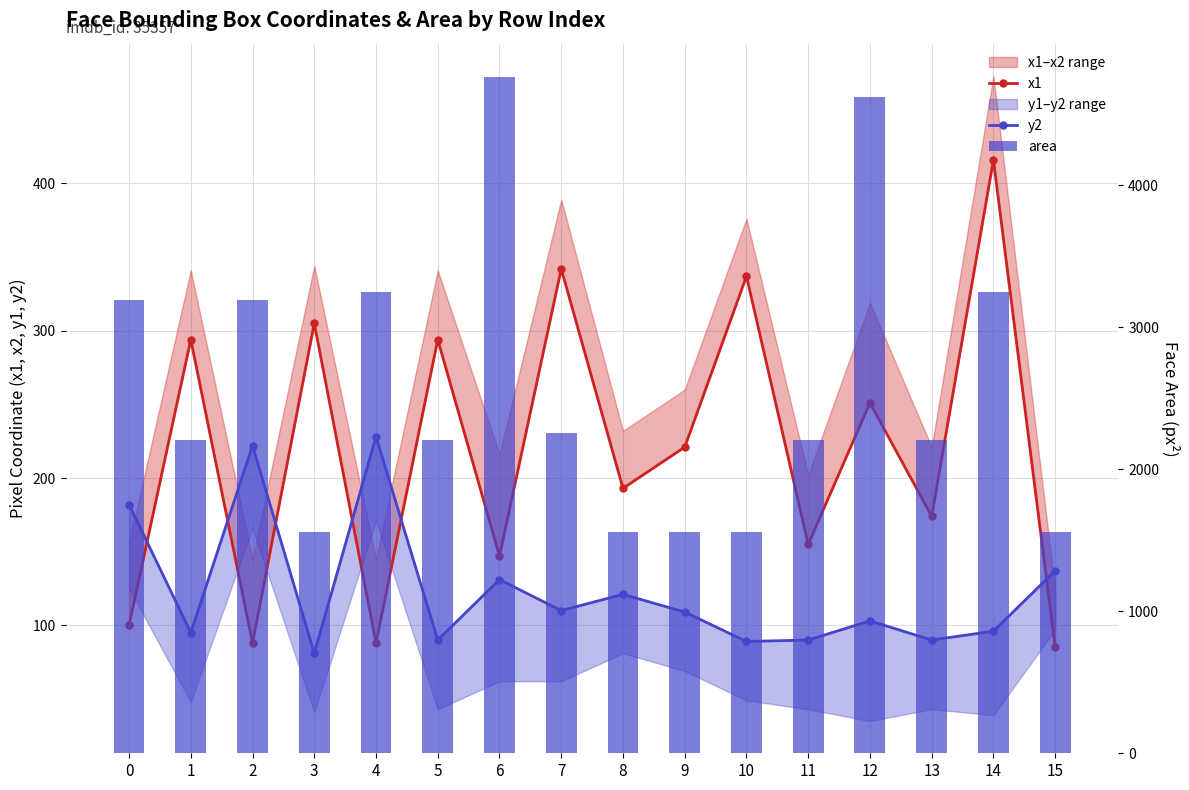

Reading right to left, extract all data points from this chart.

x1: 85	416	174	251	155	337	221	193	342	147	294	88	305	88	294	100
y2: 137	96	90	103	90	89	109	121	110	131	90	228	81	222	95	182
area: 1560	3249	2209	4624	2209	1560	1560	1560	2256	4761	2209	3249	1560	3192	2209	3192